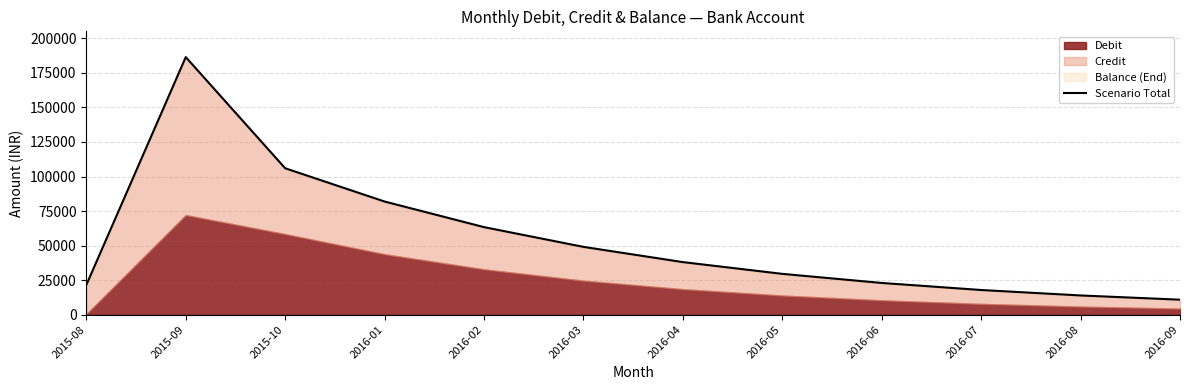

The value at 2015-10 is 178945.6. True or false?

False